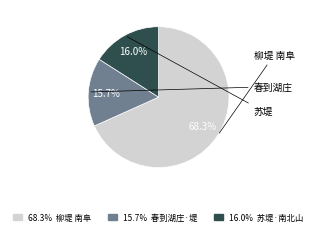

Is there any slice that represents more than half of the pie?

Yes